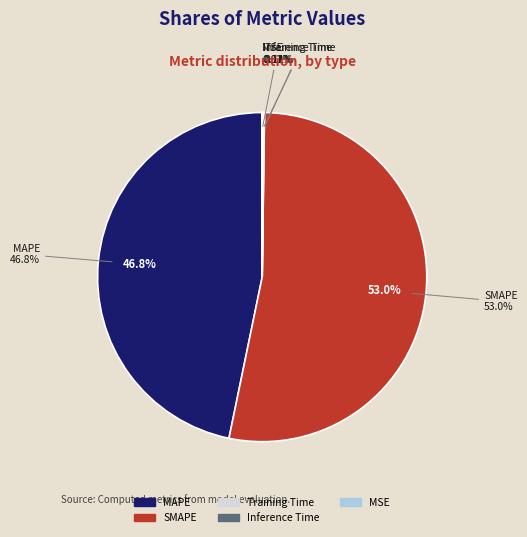

True or false: MAPE accounts for 47% of the total.

True